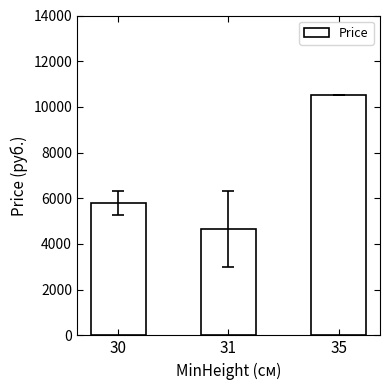

Are the bars horizontal?

No